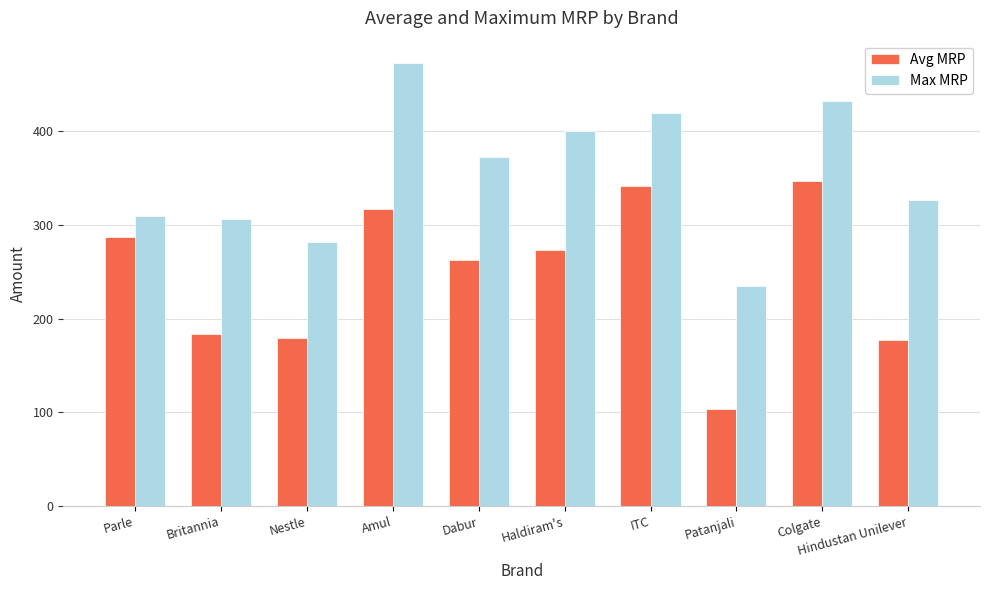

What is the value of the Avg MRP bar at the 10th from the left?

176.9